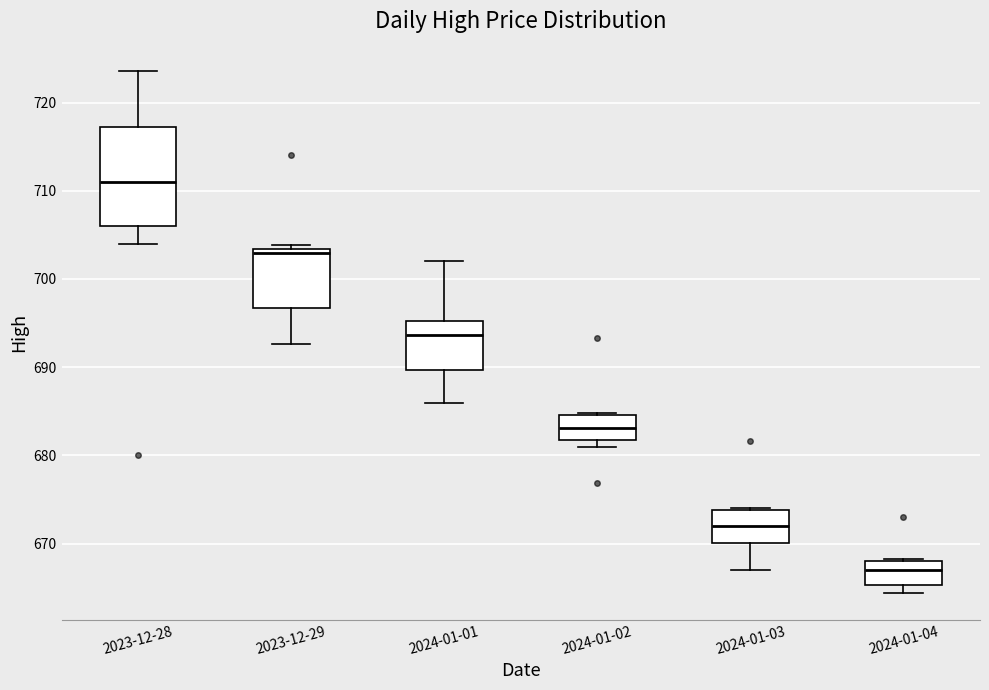

Which box's median line is the lowest?

2024-01-04